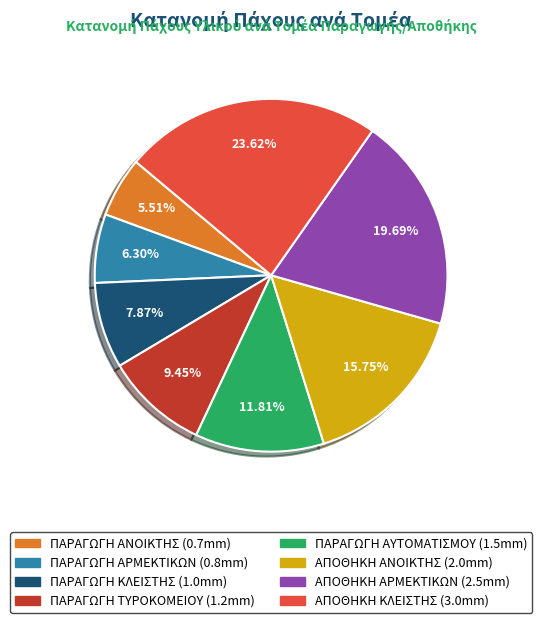

Which category has the biggest portion of the pie?

ΑΠΟΘΗΚΗ ΚΛΕΙΣΤΗΣ